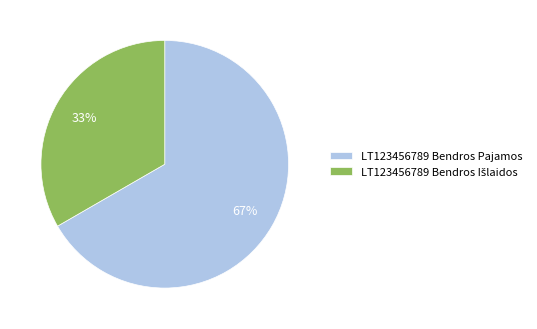

True or false: LT123456789 Bendros Pajamos accounts for 67% of the total.

True